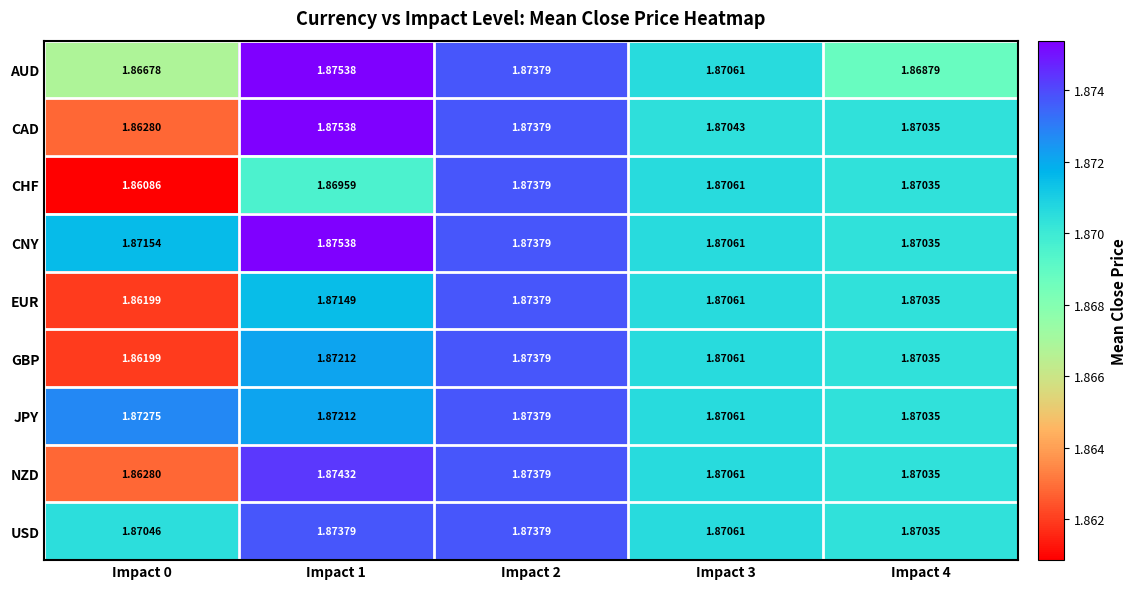

Which series has the largest total across all categories?

CNY